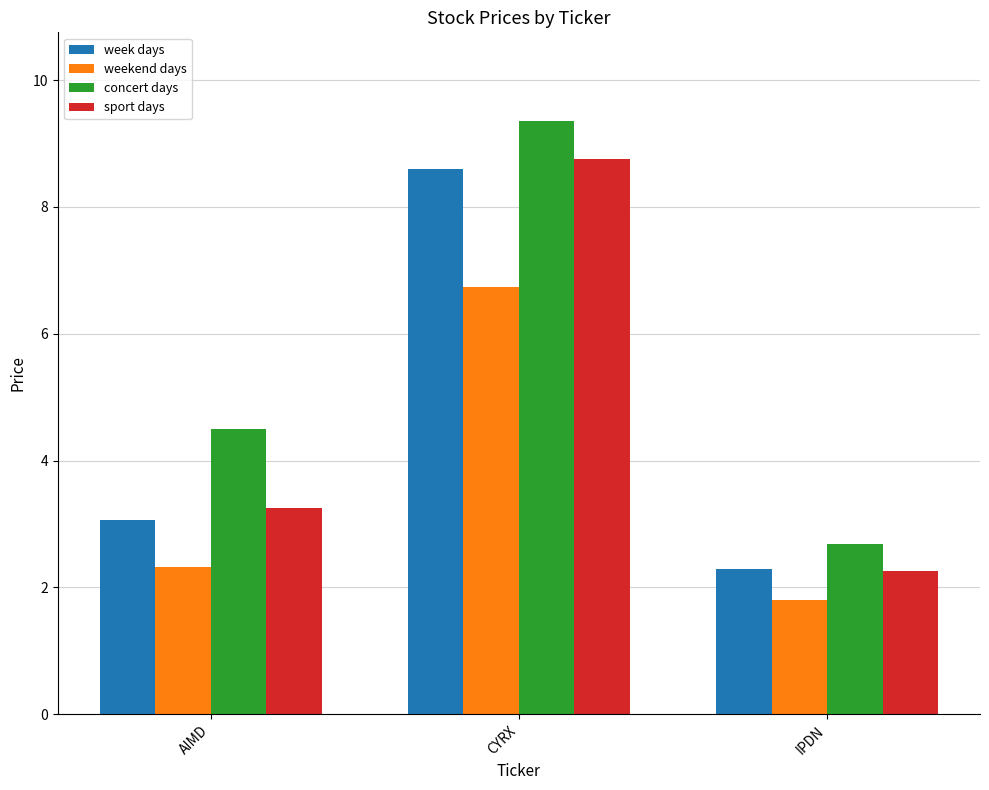

Reading left to right, extract all data points from this chart.

week days: AIMD=3.1	CYRX=8.6	IPDN=2.3
weekend days: AIMD=2.3	CYRX=6.7	IPDN=1.8
concert days: AIMD=4.5	CYRX=9.4	IPDN=2.7
sport days: AIMD=3.3	CYRX=8.8	IPDN=2.3